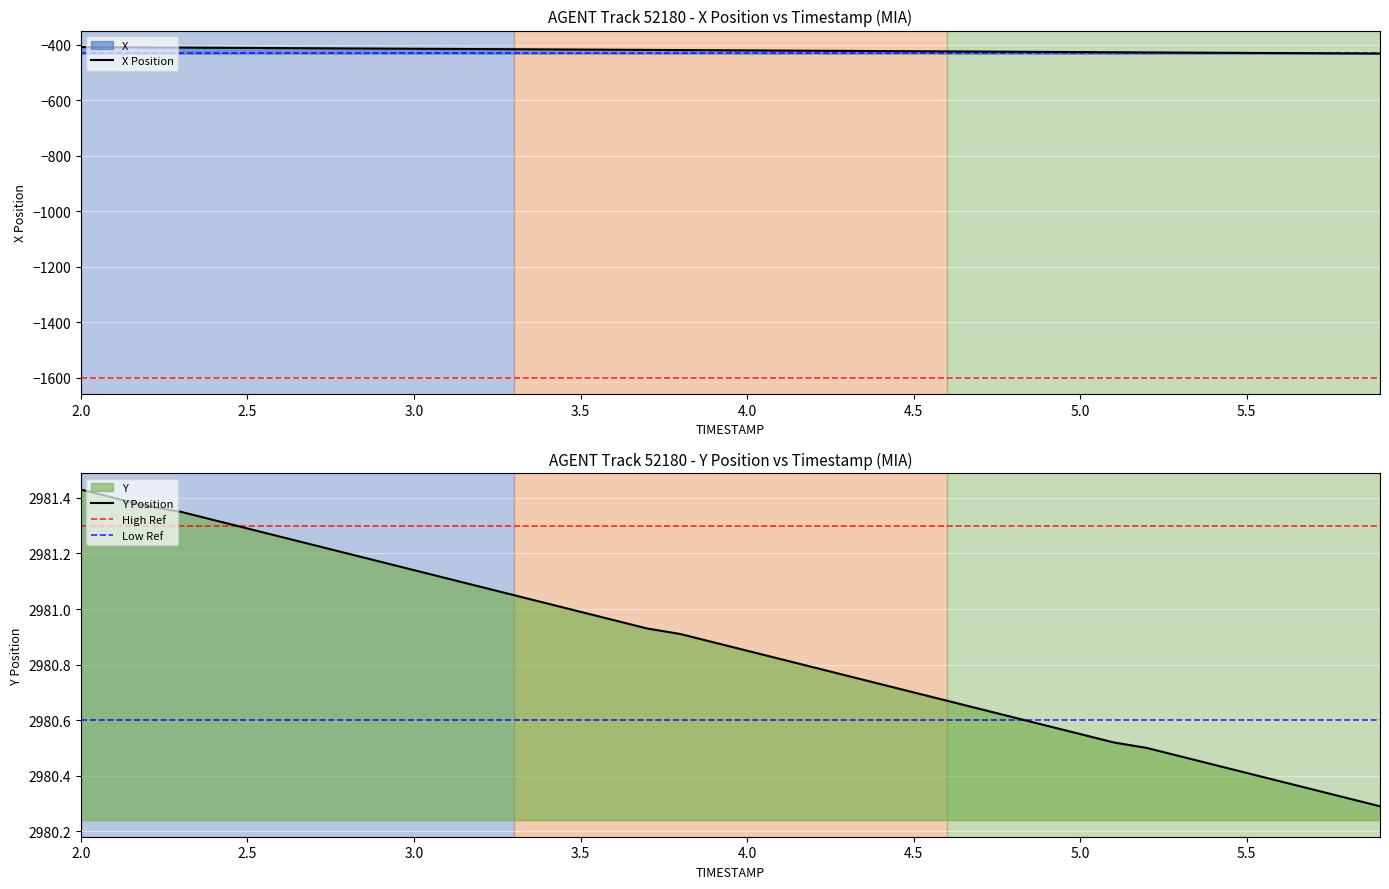

At how many categories does at least one series exceed 2639?

40